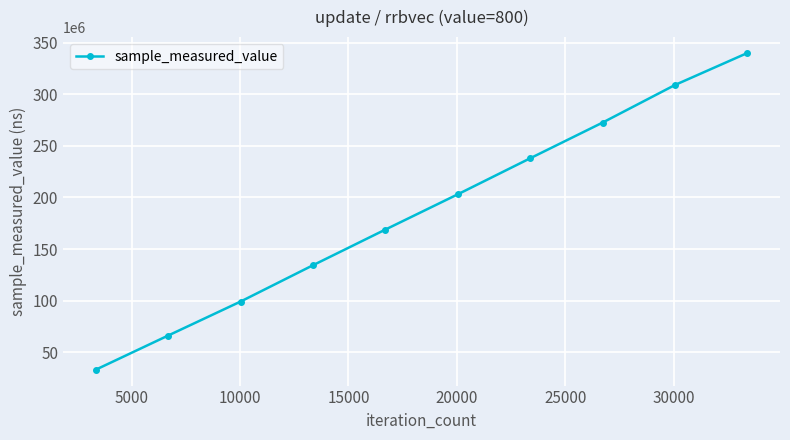

What is the difference between the maximum and second lowest values?

273834597